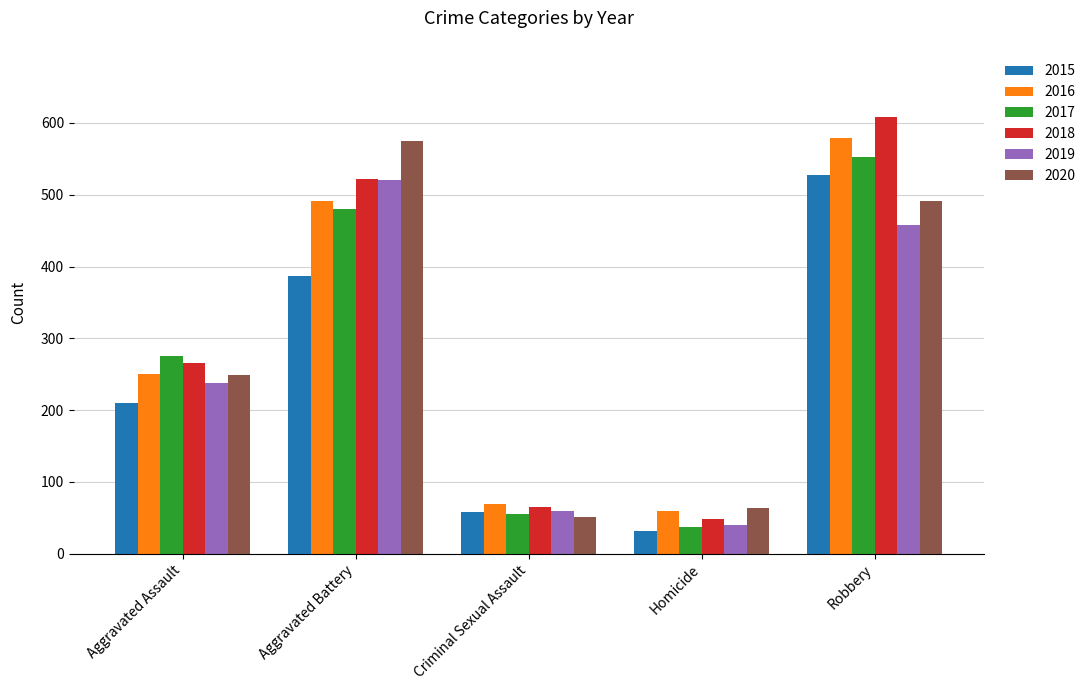

Reading left to right, what are all the values shown in this chart?

2015: 210	387	58	32	527
2016: 250	492	69	59	579
2017: 276	480	55	37	553
2018: 265	522	65	49	608
2019: 238	521	60	40	458
2020: 249	575	51	63	491